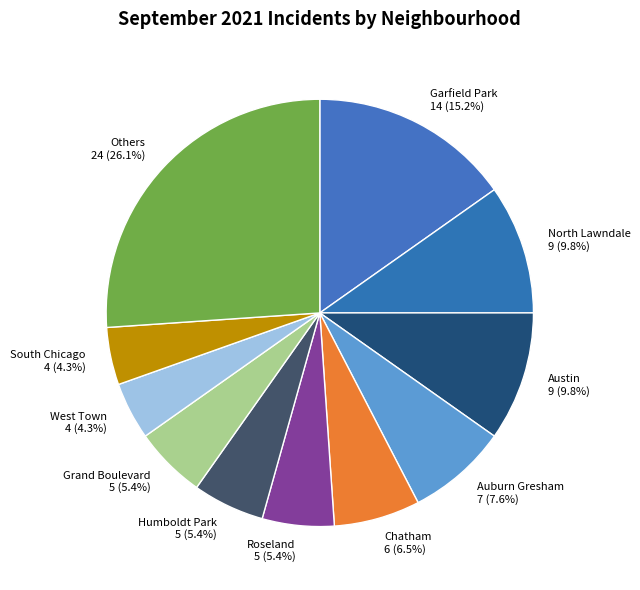

To the nearest percent, what is the difference between the largest and smallest slice percentages?

22%